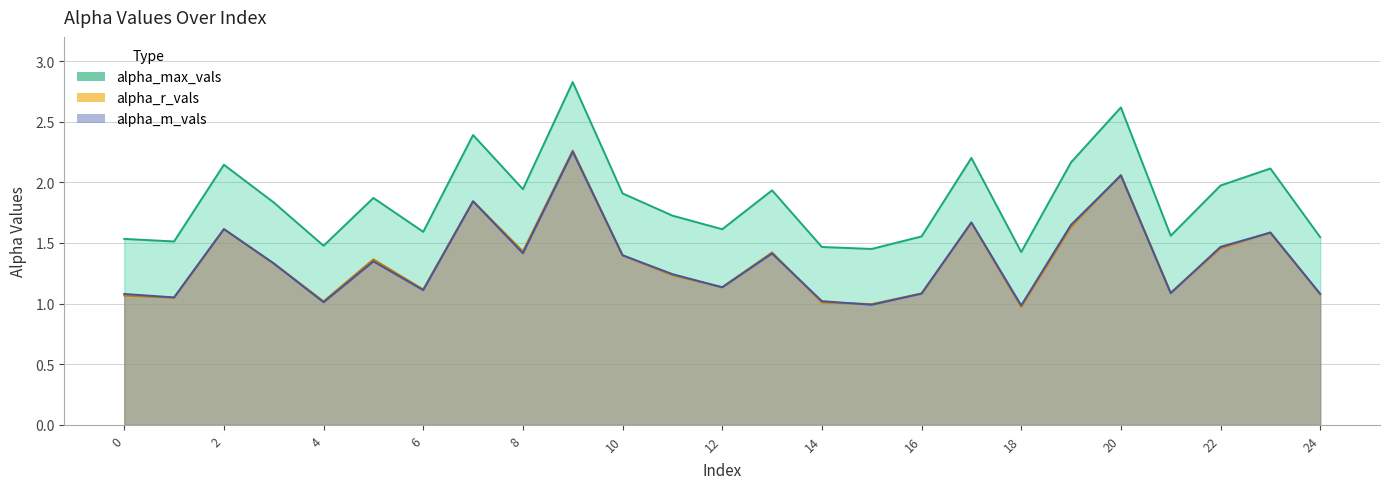

What are all the series names shown in the legend?

alpha_max_vals, alpha_r_vals, alpha_m_vals